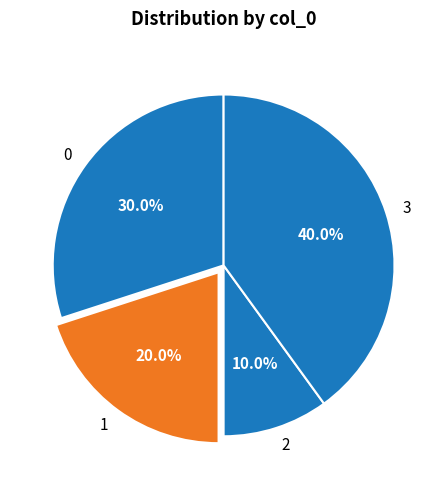

What is the largest slice in the pie chart?

3